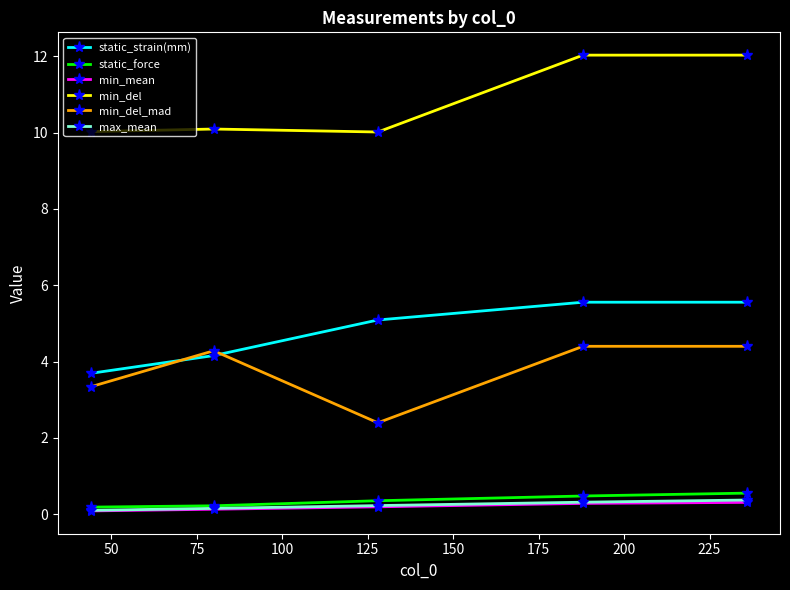

Count the static_force values in the range 0 to 1.

5